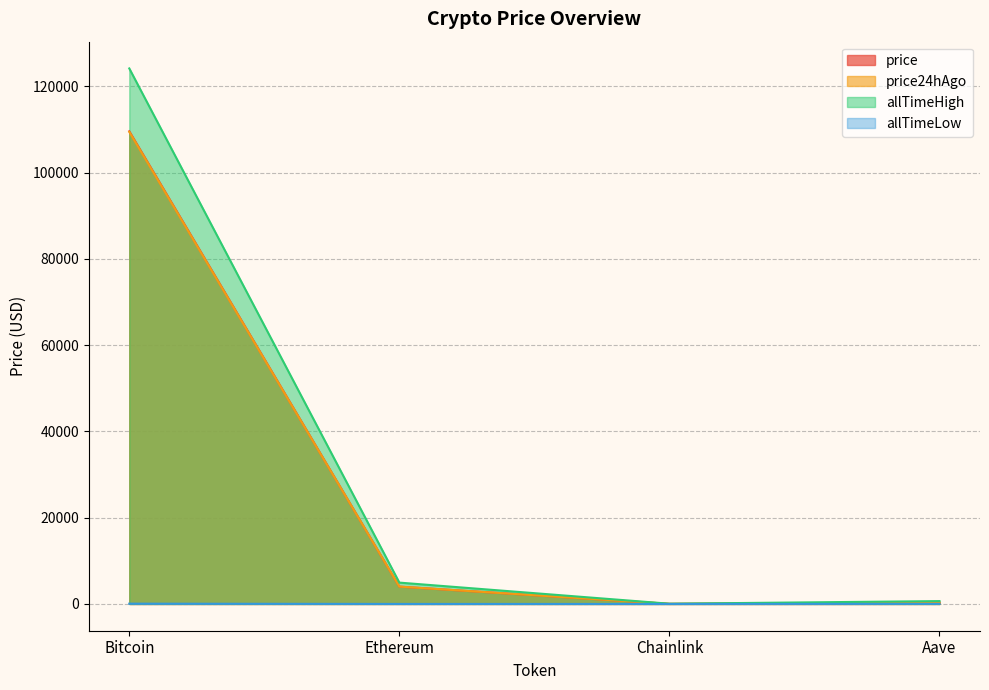

True or false: allTimeLow has more than 0 interior local peaks.

False